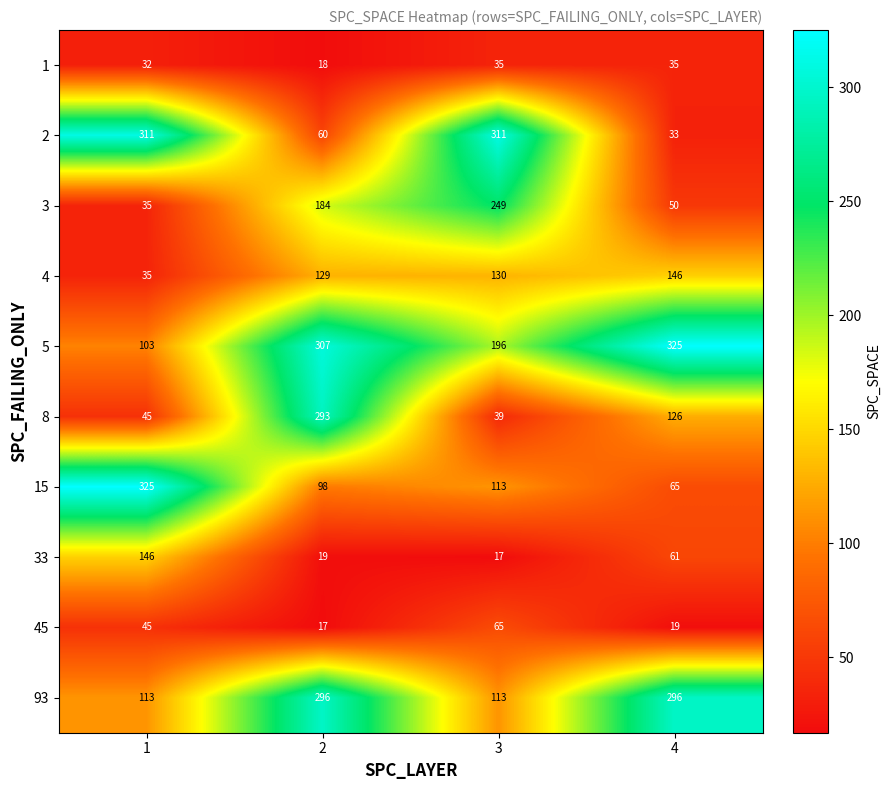

Rank the categories by 45 value from lowest to highest.

2, 4, 1, 3